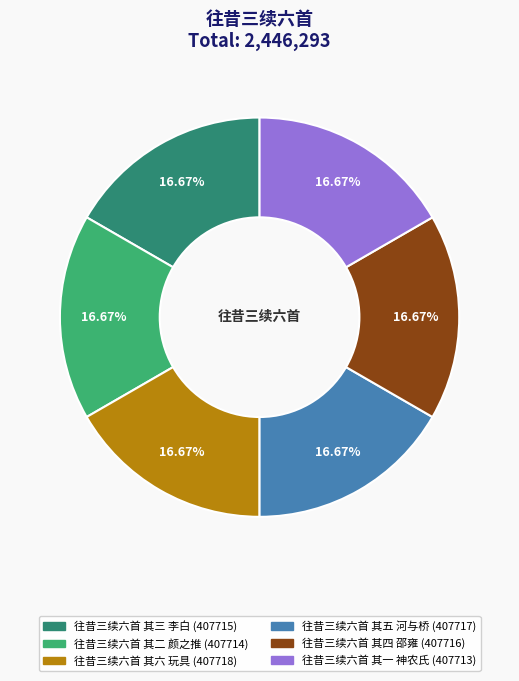

Does 往昔三续六首 其二 颜之推 represent more than half of the total?

No